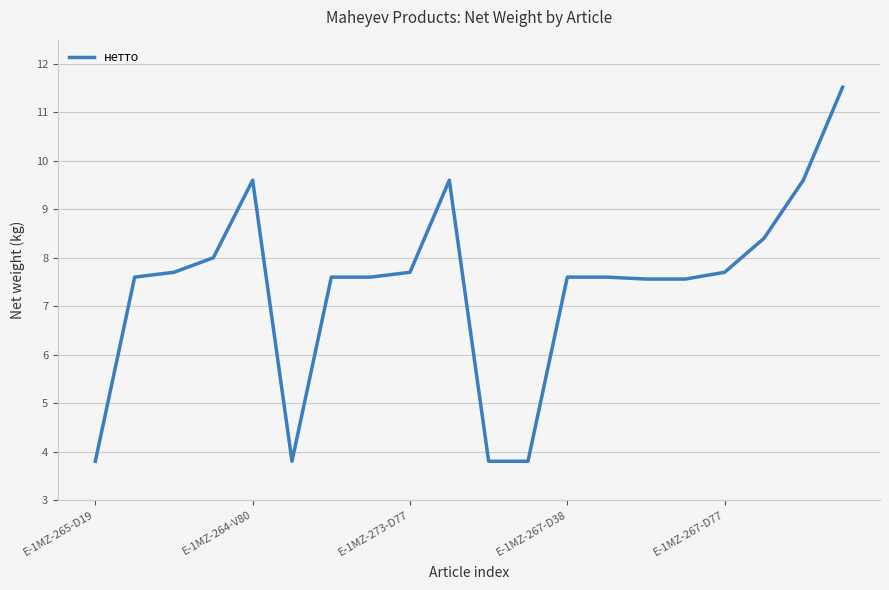

What is the smallest value displayed?

3.8